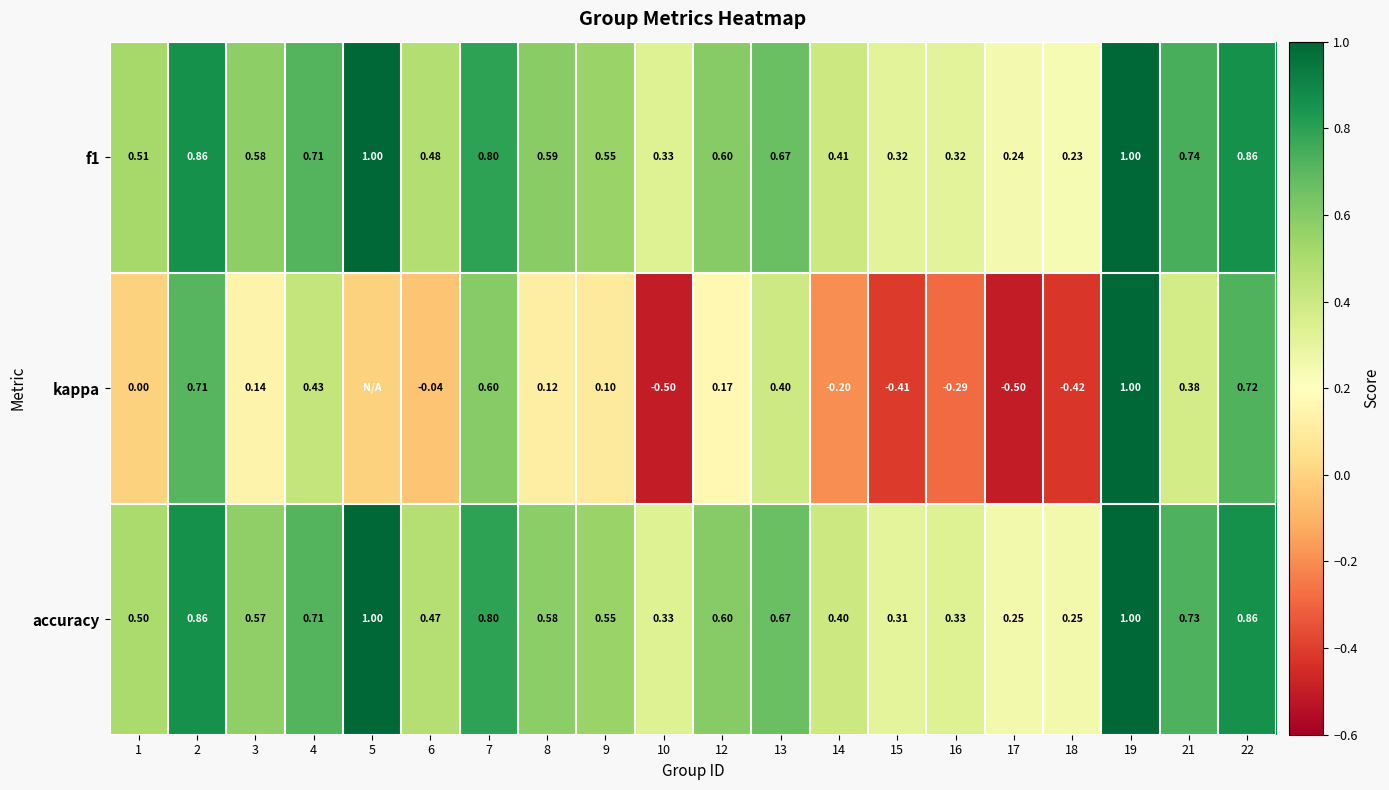

How many f1 values are between 0 and 1?

20